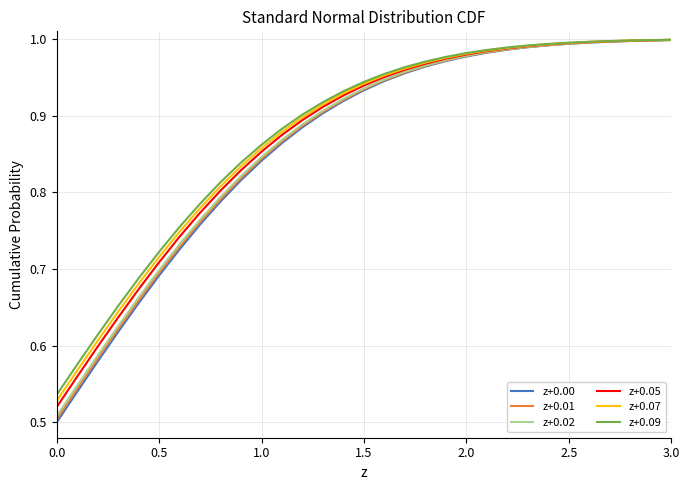

What is the difference between the maximum and second lowest values in the z+0.07 series?

0.4